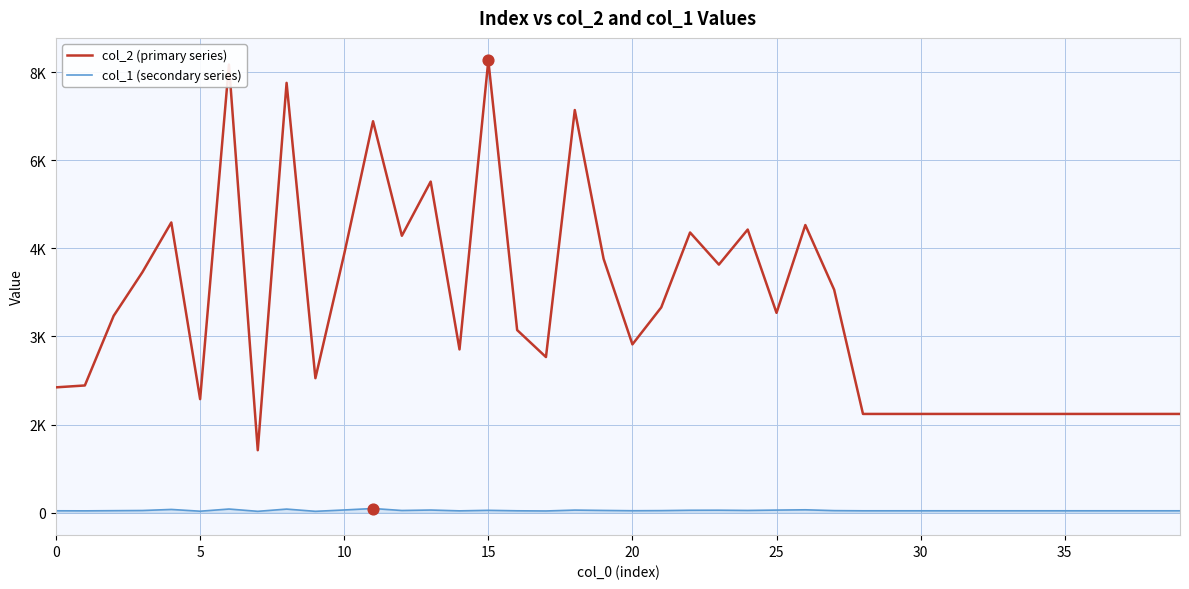

Is this an area chart (filled region under the line)?

Yes